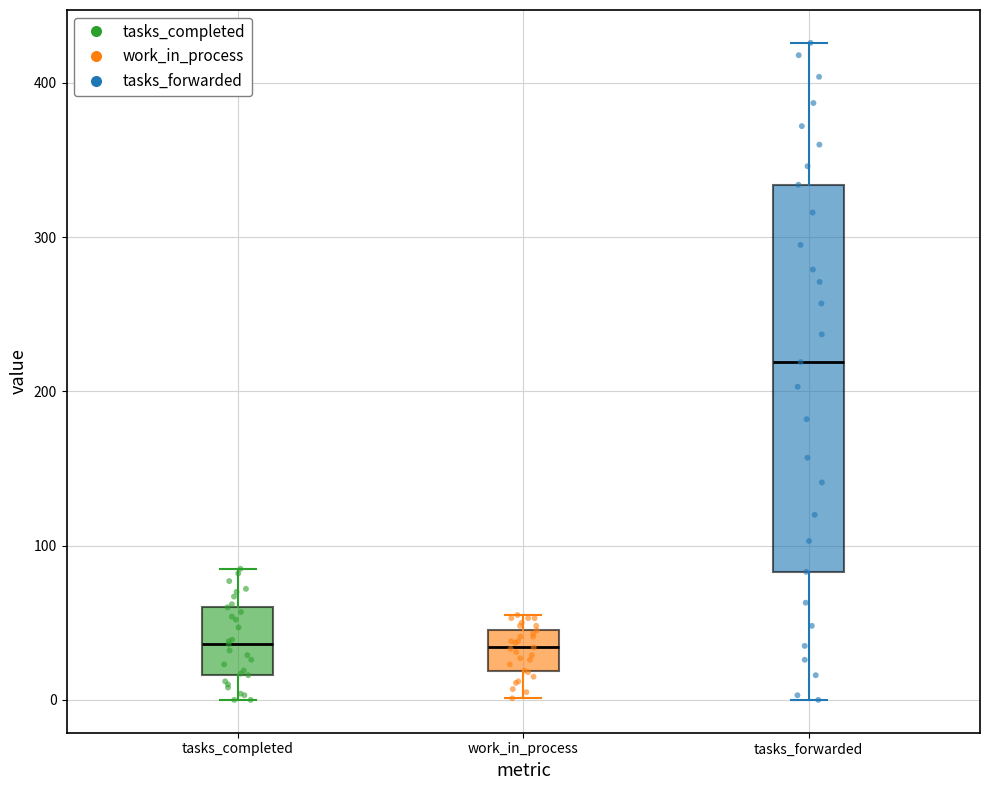

Comparing the boxes themselves (not the whiskers), which one is the tallest?

tasks_forwarded